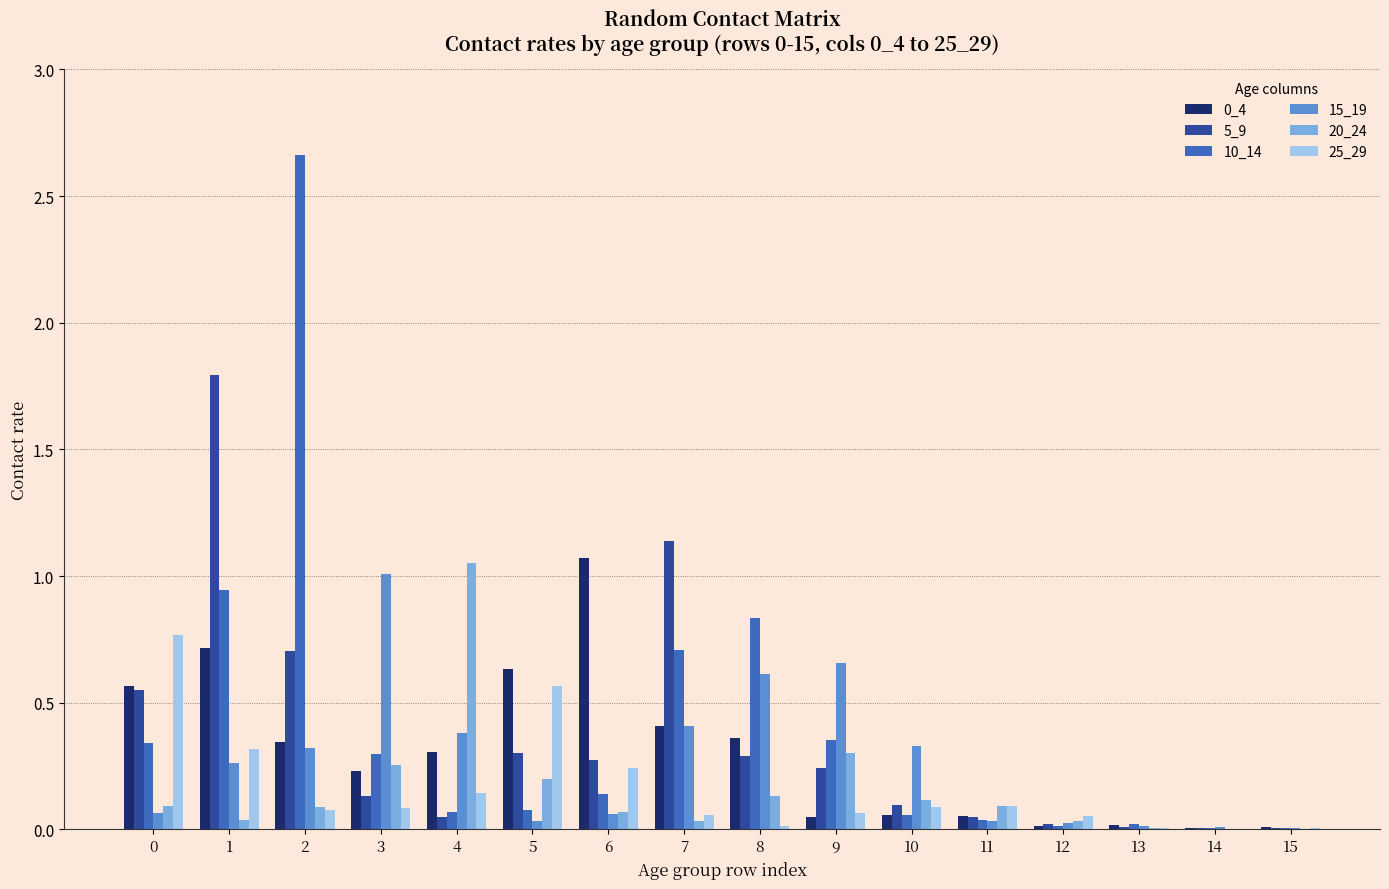

Which series has the widest spread of values?

10_14